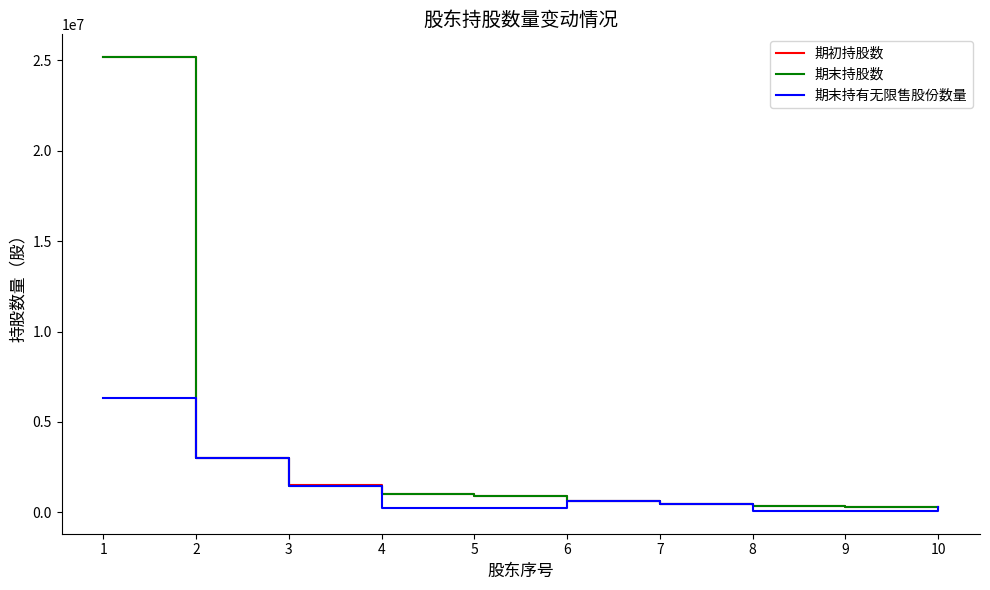

Between 1 and 4, which series saw the biggest shift?

期末持股数